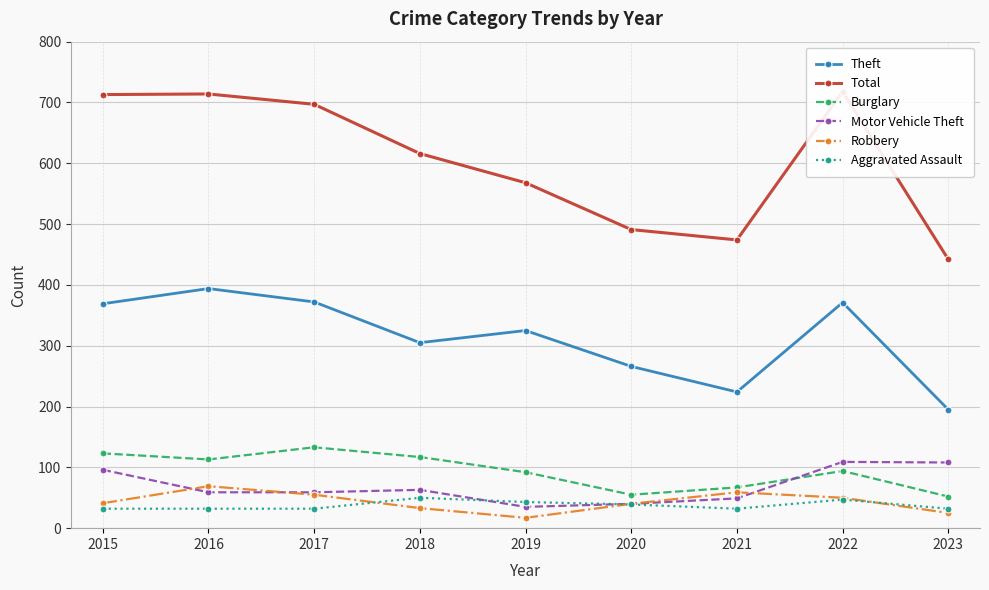

True or false: Theft and Robbery cross at least once.

False